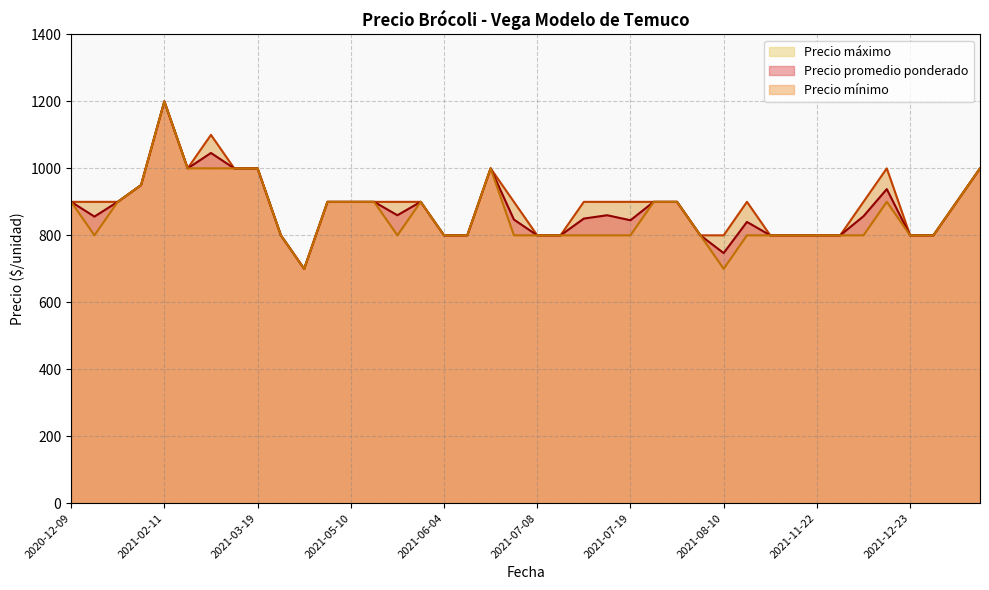

What are all the series names shown in the legend?

Precio promedio ponderado, Precio mínimo, Precio máximo